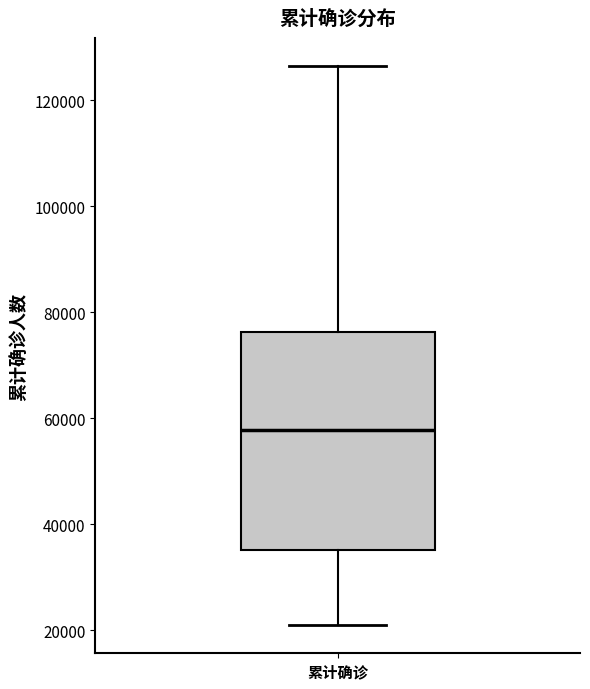

Read this box plot against the y-axis: the position of the median line, the range covered by the box, and the ends of both whiskers. The values are not printed on the chart, so give them approximately, as read against the axis.

median 58000, box 36000 to 76000, whiskers 20000 to 126000